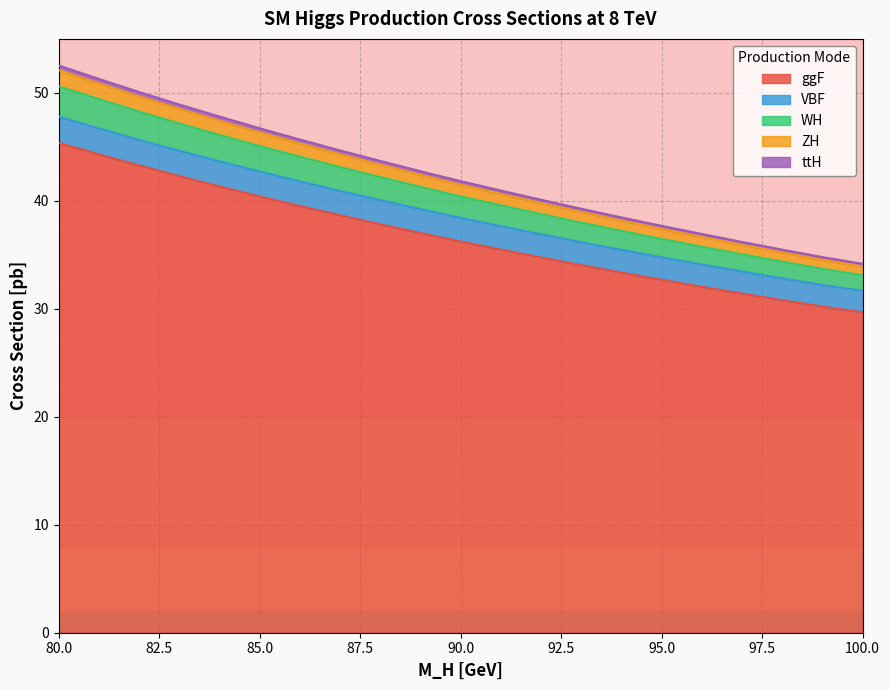

What is the maximum value for ggF?

45.4